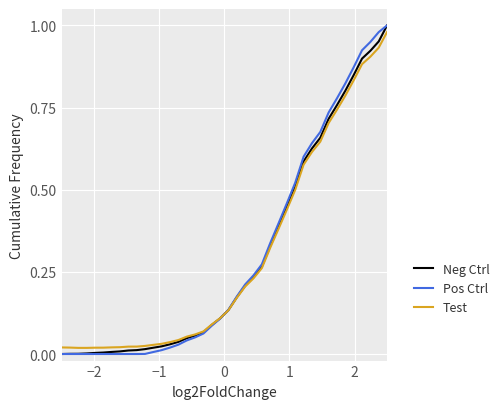

Which series ends up on top after the final intersection of Pos Ctrl and Test?

Pos Ctrl